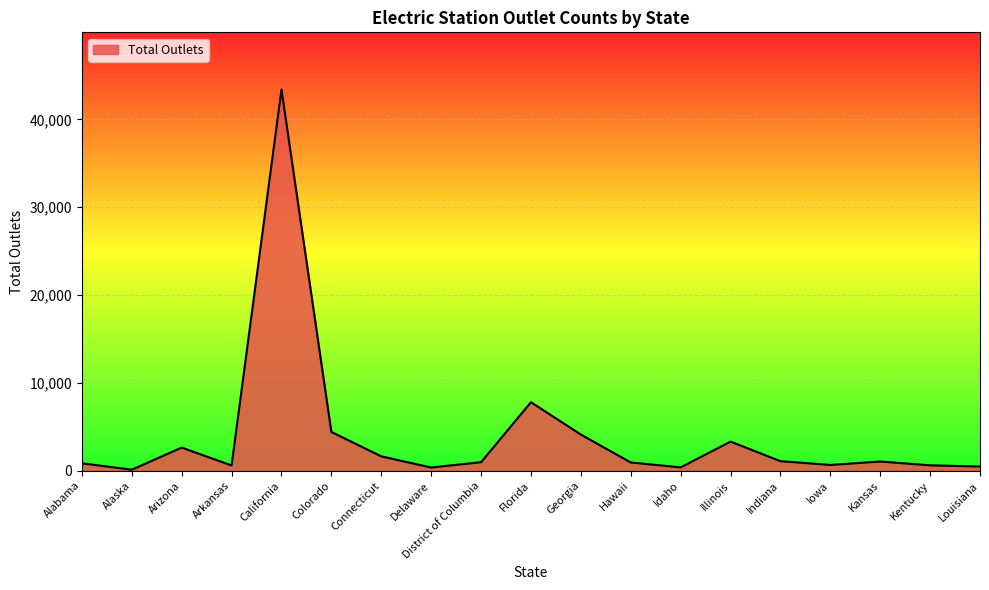

What is the smallest value displayed?

115